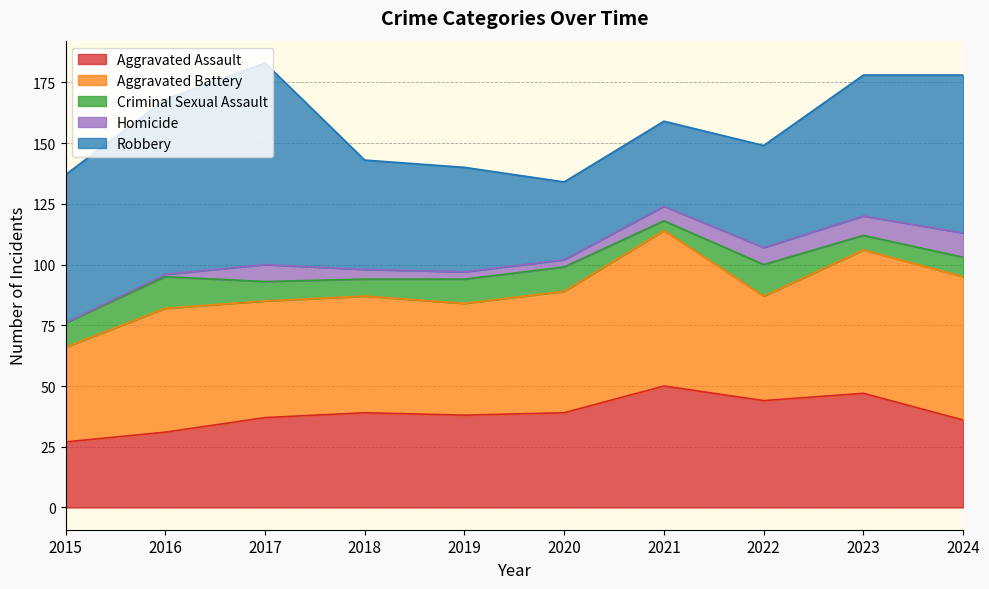

What is the maximum value for Criminal Sexual Assault?

13